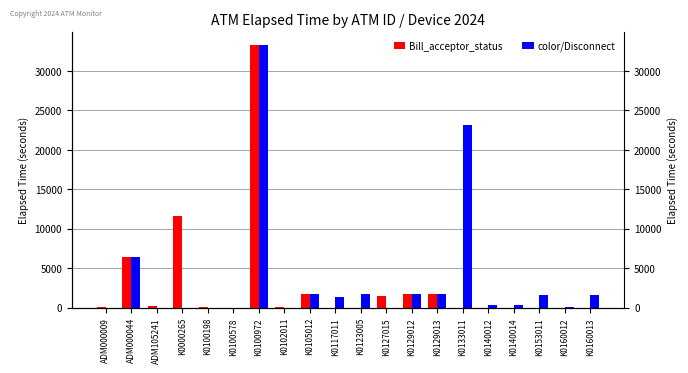

Is the value of color/Disconnect at K0100972 greater than the value of Bill_acceptor_status at K0117011?

Yes